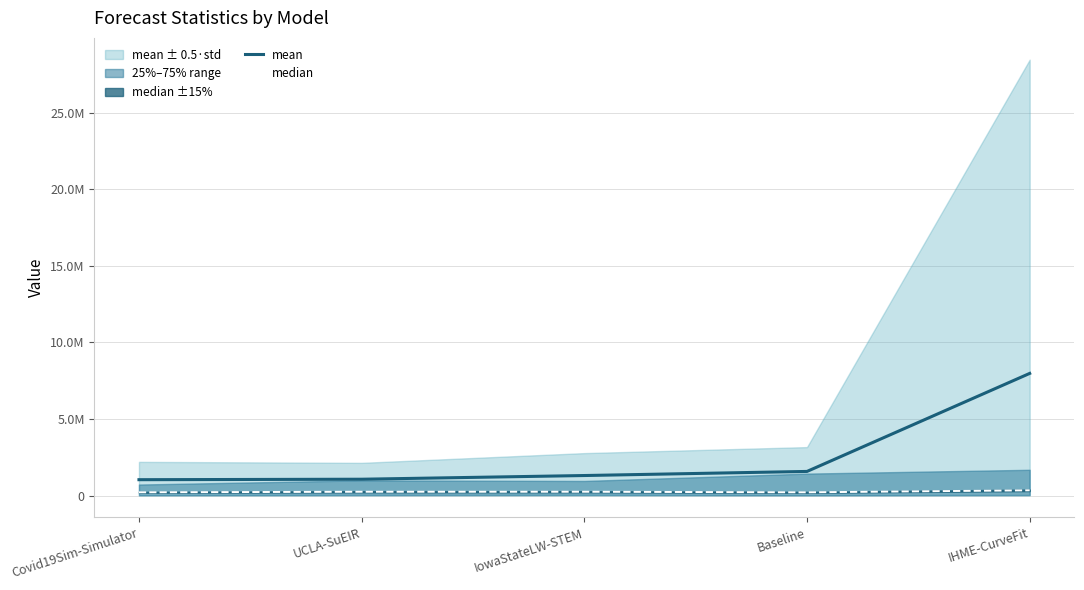

How many data points in median are above 246255?

2